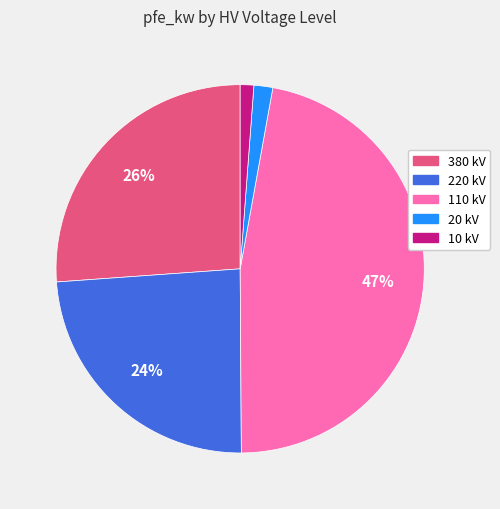

Do 110 kV and 380 kV together represent more than half of the pie?

Yes